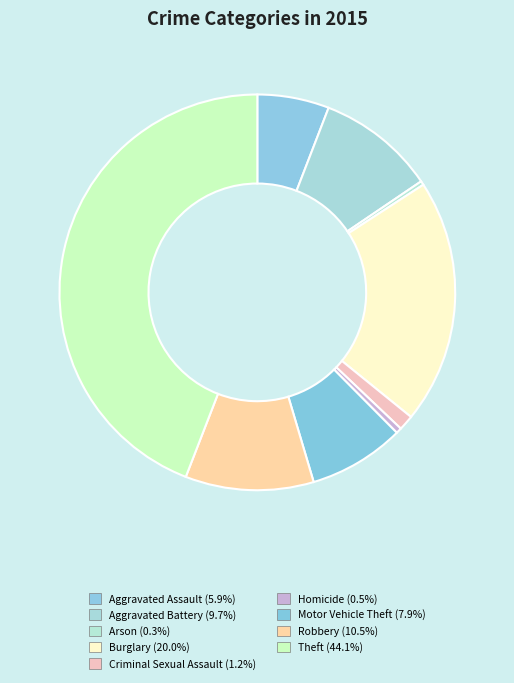

How many slices are in this pie chart?

9